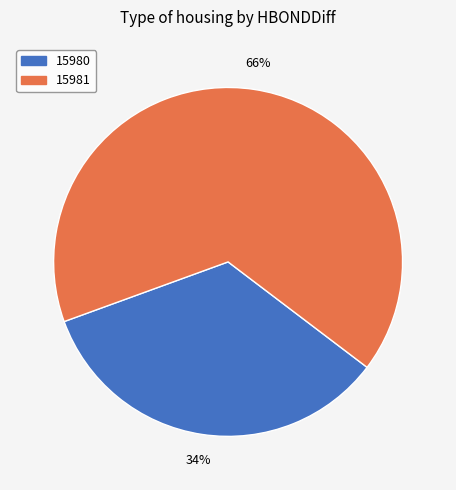

Does 15981 represent more than half of the total?

Yes